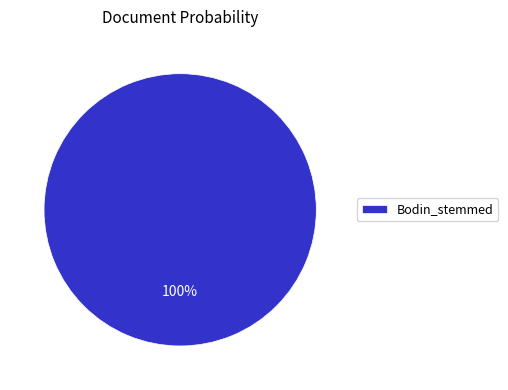

True or false: Bodin_stemmed accounts for 100% of the total.

True